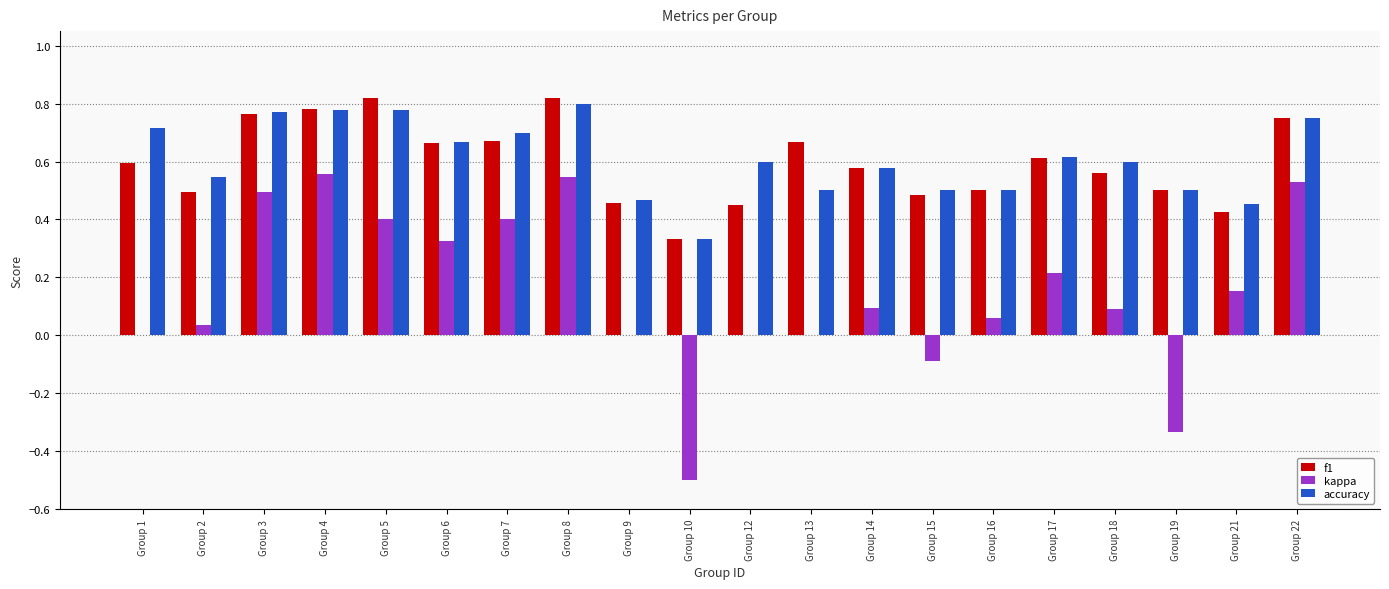

Which series changed the most between Group 7 and Group 12?

kappa